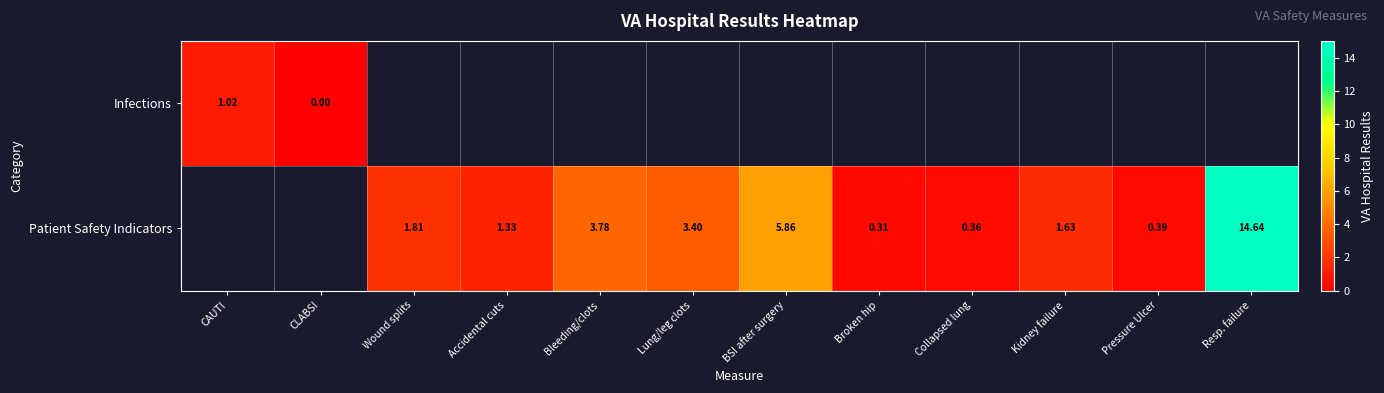

Where is Infections nearest to the value 0?

CLABSI